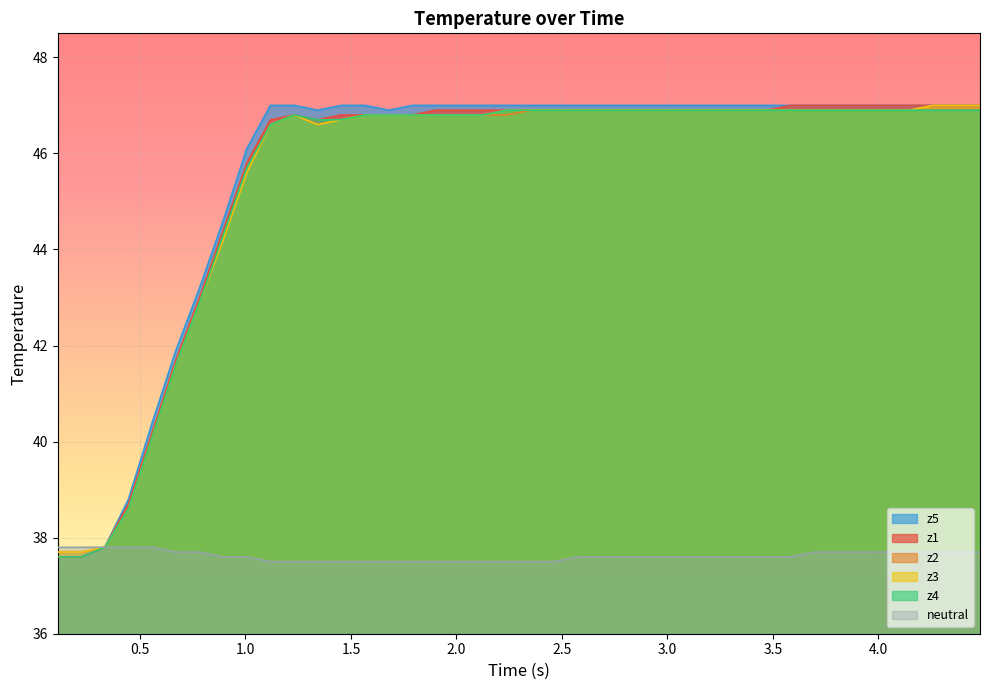

Which series has the largest range (max minus min)?

z1